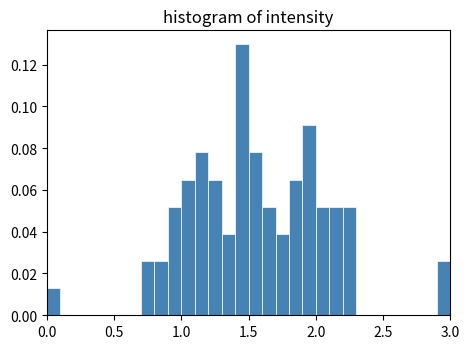

Around what value on the x-axis is the tallest bar? Give the approximate position of its centre, as read against the axis.

1.45